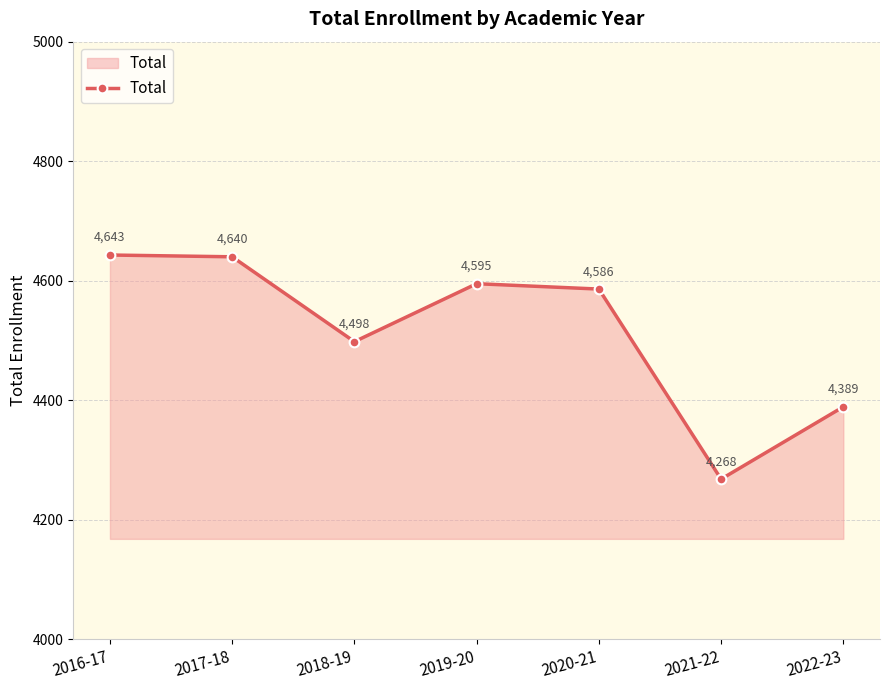

Which category has the highest value across all series?

2016-17